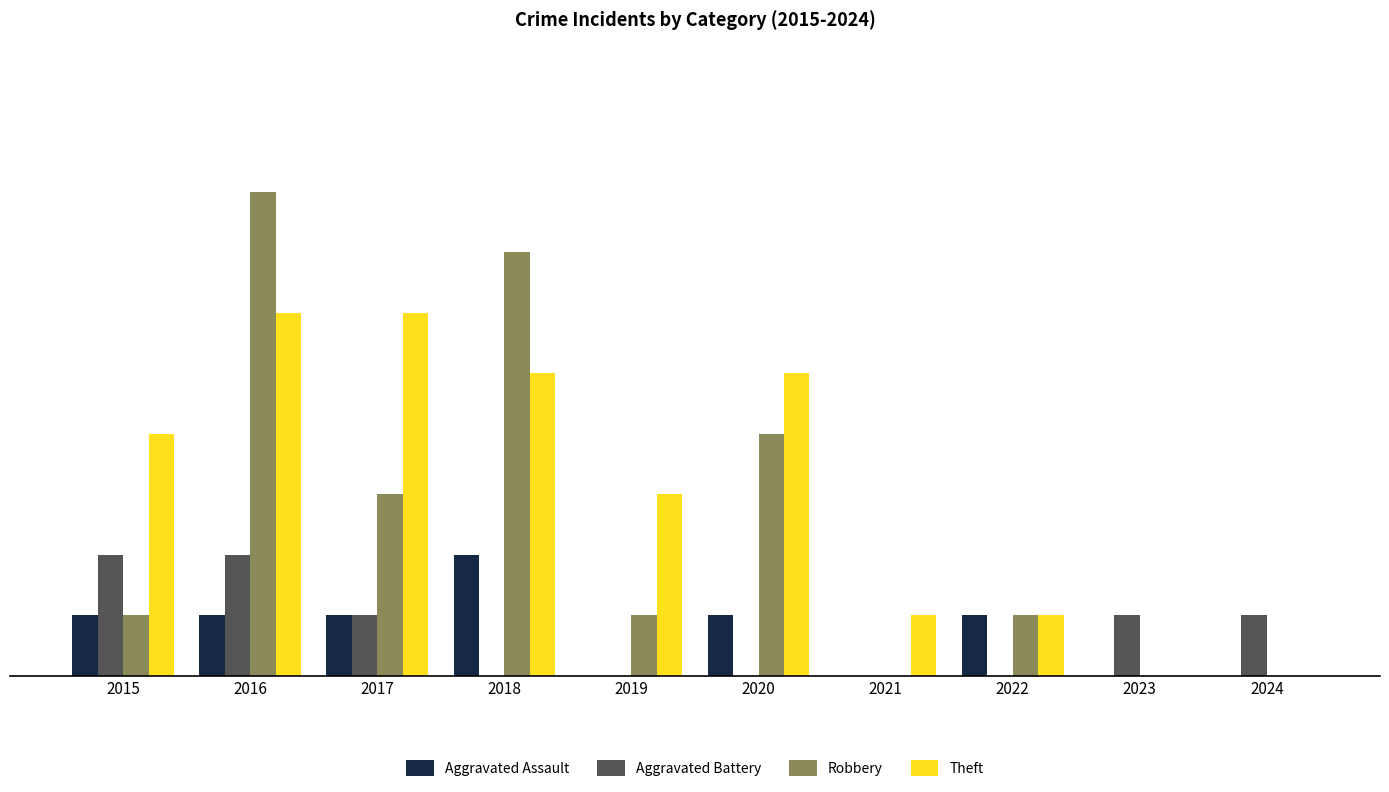

Which series changed the most between 2016 and 2022?

Robbery